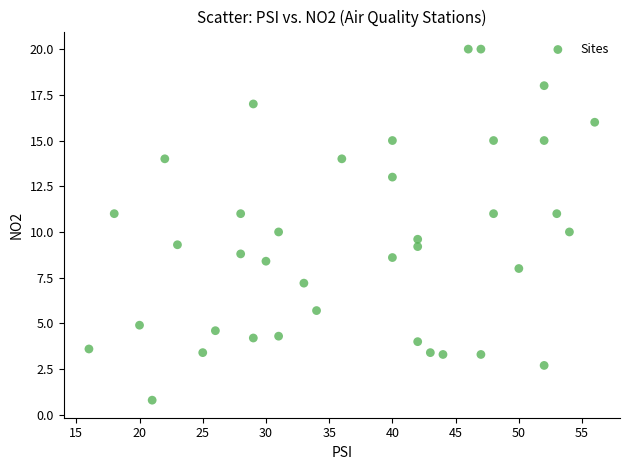

What is the range of Y values (max minus min)?

19.2